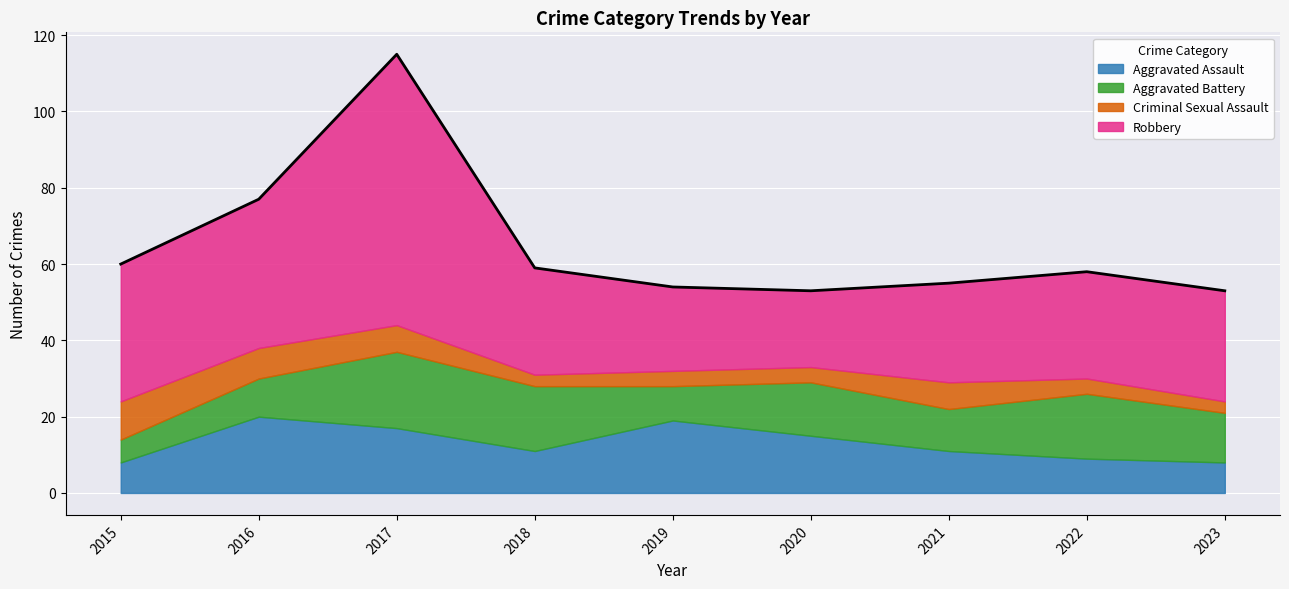

True or false: Aggravated Battery and Robbery cross at least once.

False